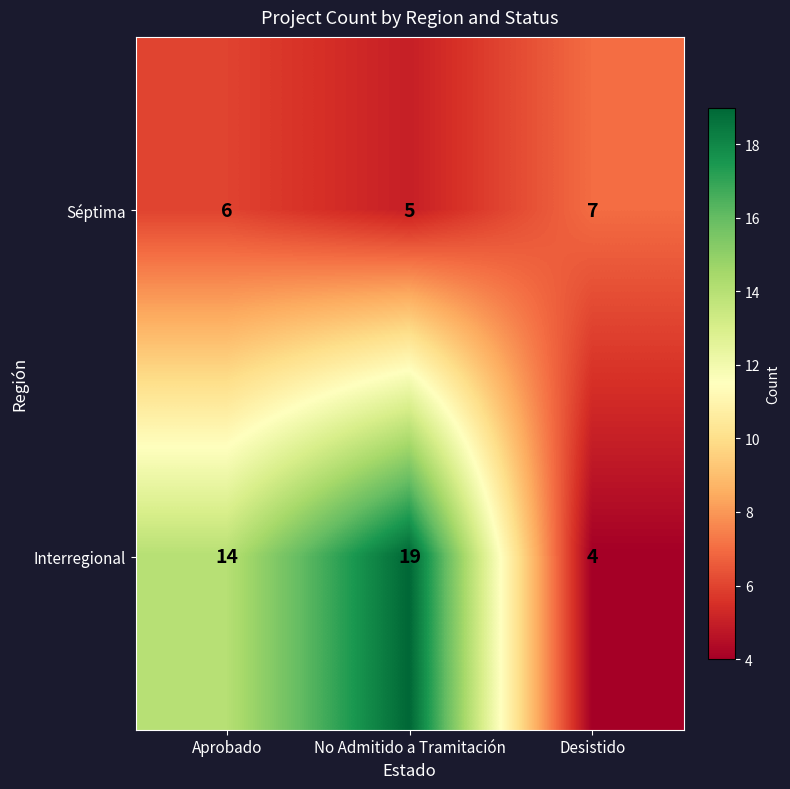

What is the sum of the Interregional values at Aprobado and Desistido?

18